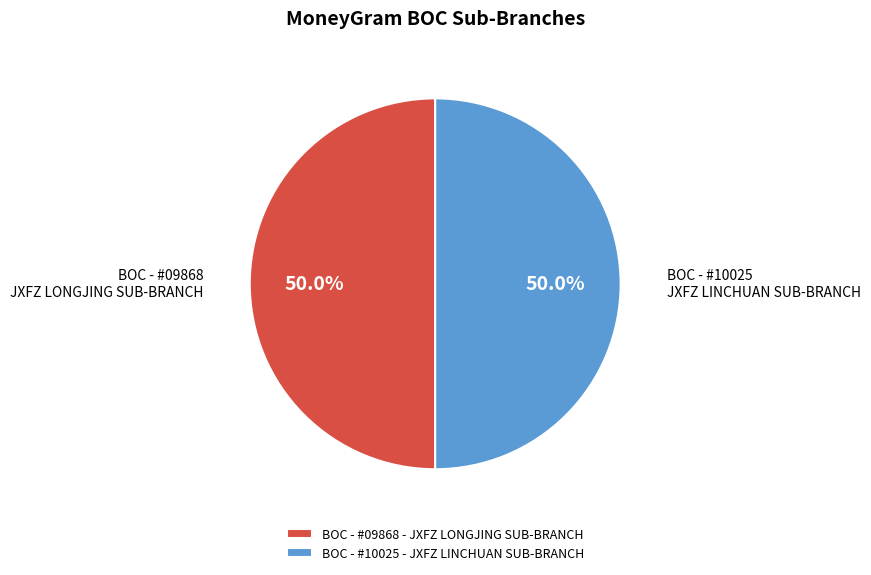

Combined, what portion of the pie is BOC - #09868 - JXFZ LONGJING SUB-BRANCH and BOC - #10025 - JXFZ LINCHUAN SUB-BRANCH?

100.0%